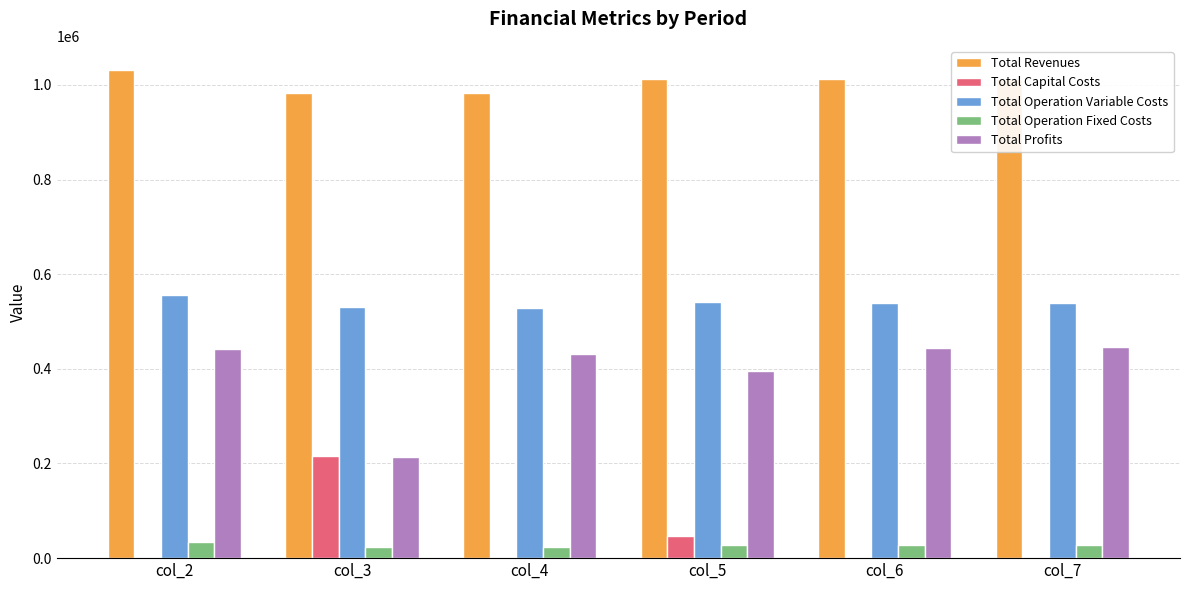

What is the sum of all Total Revenues values?

6030760.9